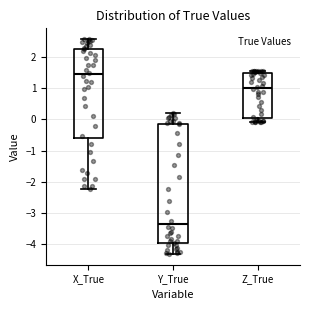

Which box's median line is the highest?

X_True